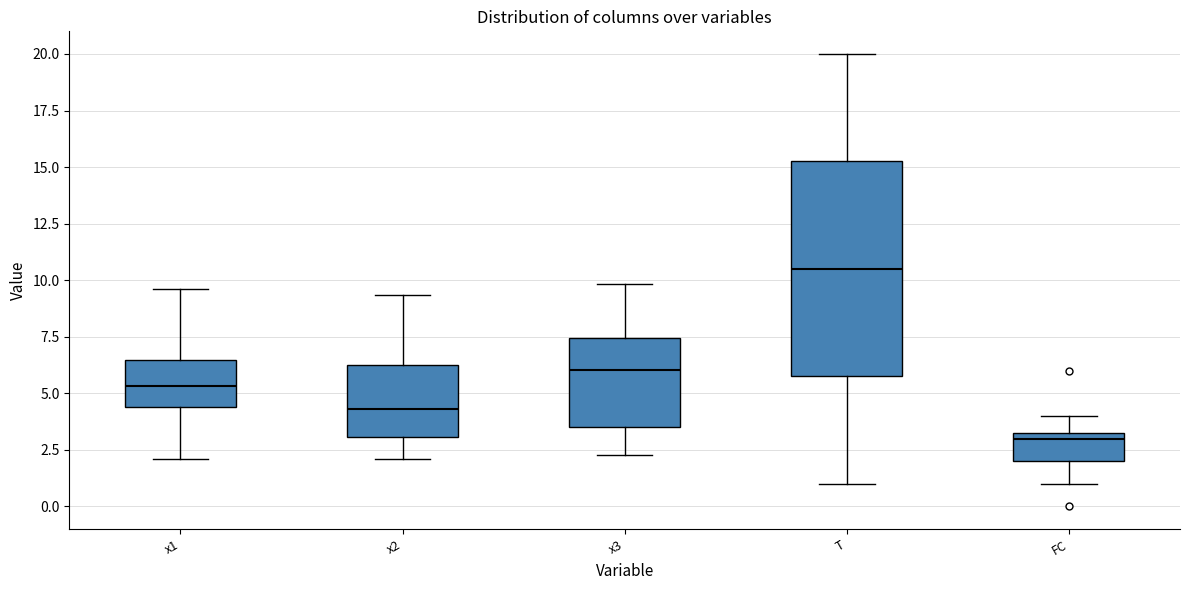

Reading left to right, read every box against the y-axis: the position of its median line, the range the box covers, and the ends of its whiskers. The values are not printed on the chart, so give them approximately, as read against the axis.

x1: median 5.5, box 4.5 to 6.5, whiskers 2.0 to 9.5
x2: median 4.5, box 3.0 to 6.0, whiskers 2.0 to 9.5
x3: median 6.0, box 3.5 to 7.5, whiskers 2.5 to 10.0
T: median 10.5, box 6.0 to 15.5, whiskers 1.0 to 20.0
FC: median 3.0, box 2.0 to 3.5, whiskers 1.0 to 4.0